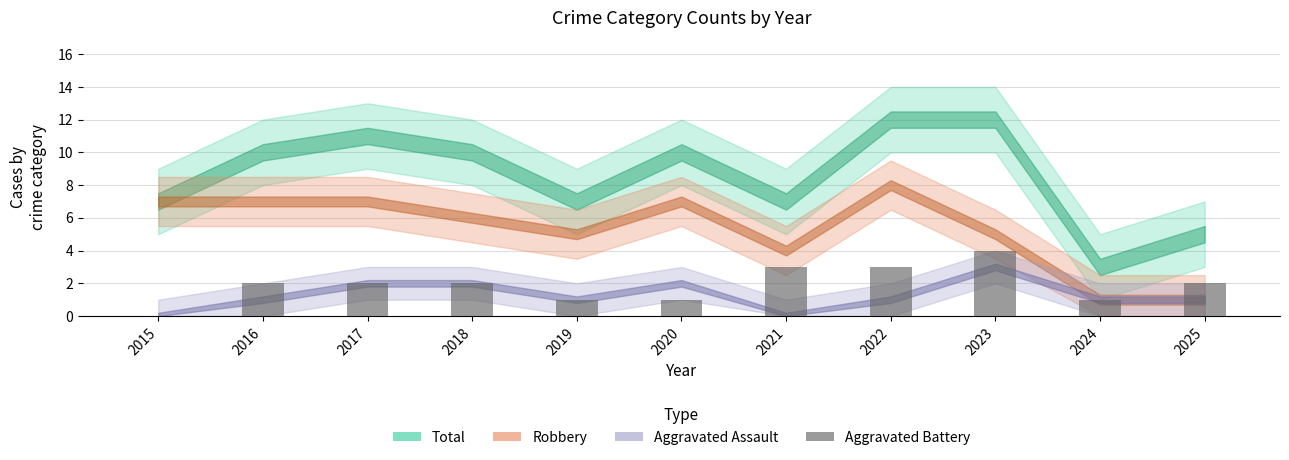

The chart shows a value of 0 at 2015. True or false?

True